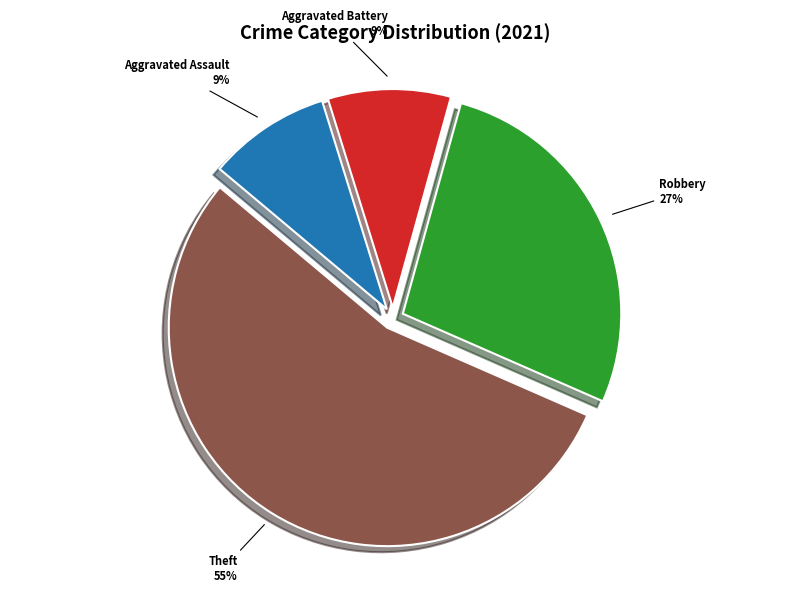

Which category has the biggest portion of the pie?

Theft